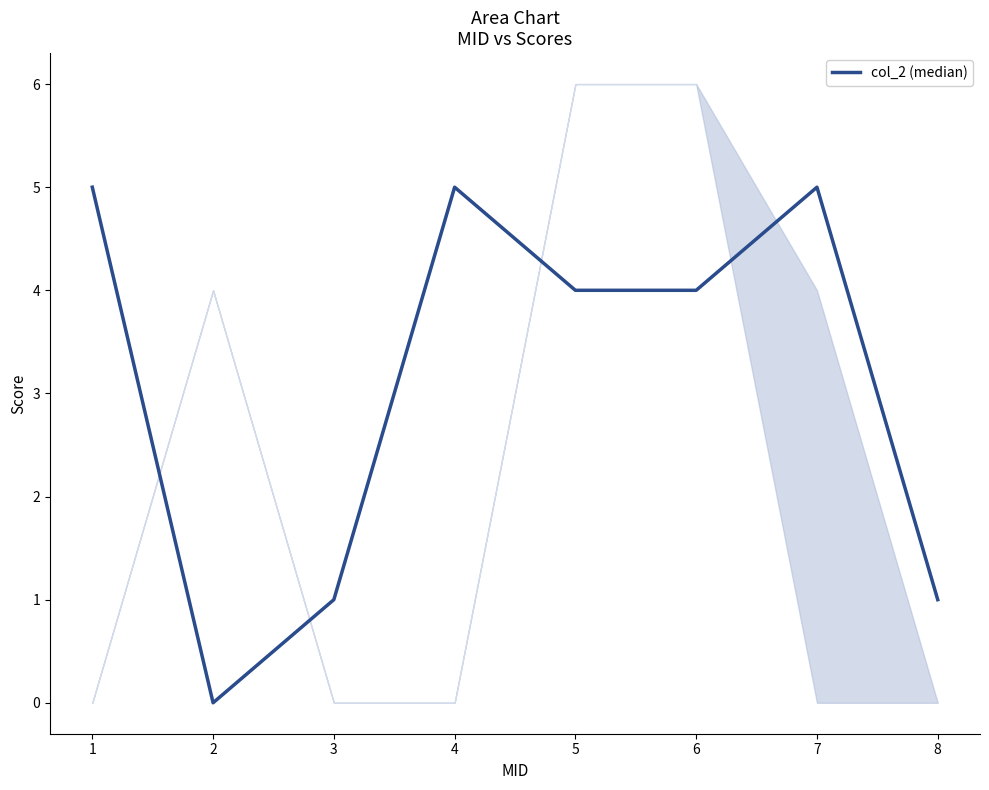

How many positive values are there?

7